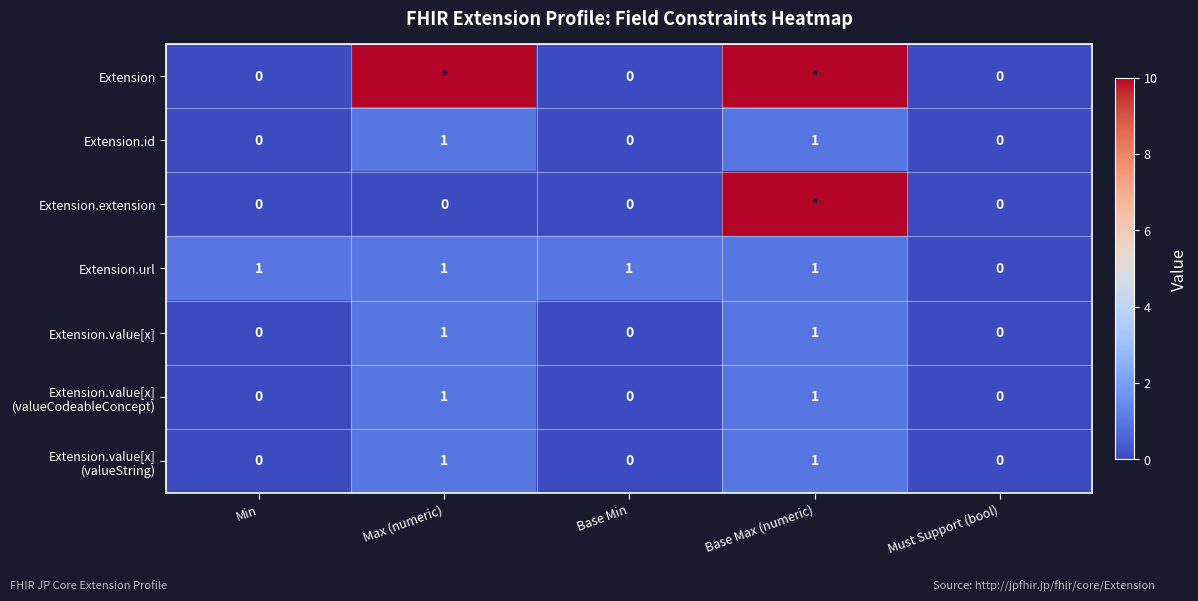

True or false: Extension.id has a value of 0 at Base Min.

True